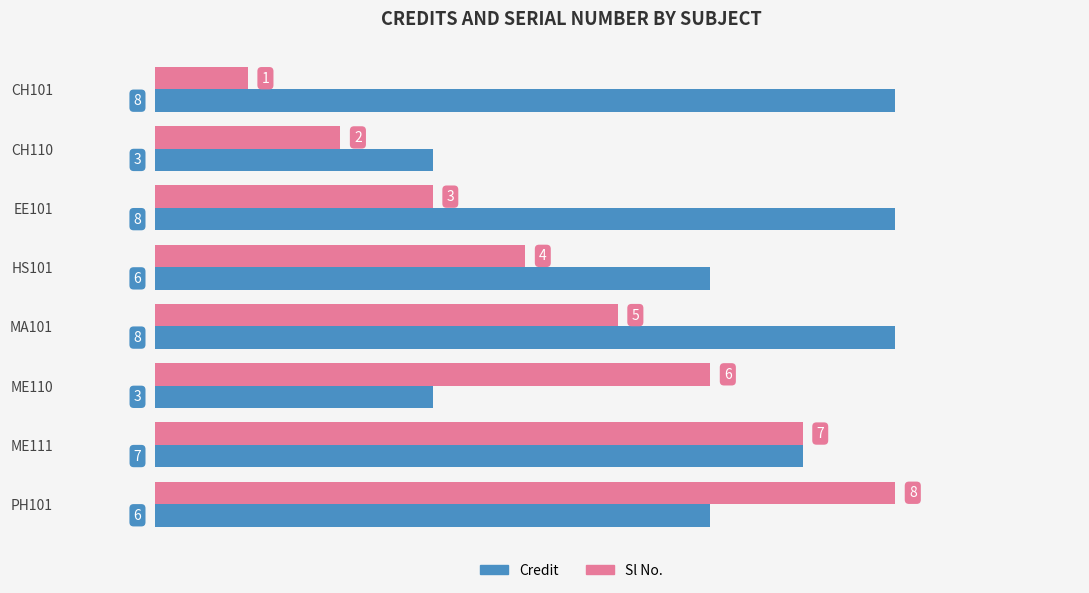

How many Credit values are between 6 and 8?

6